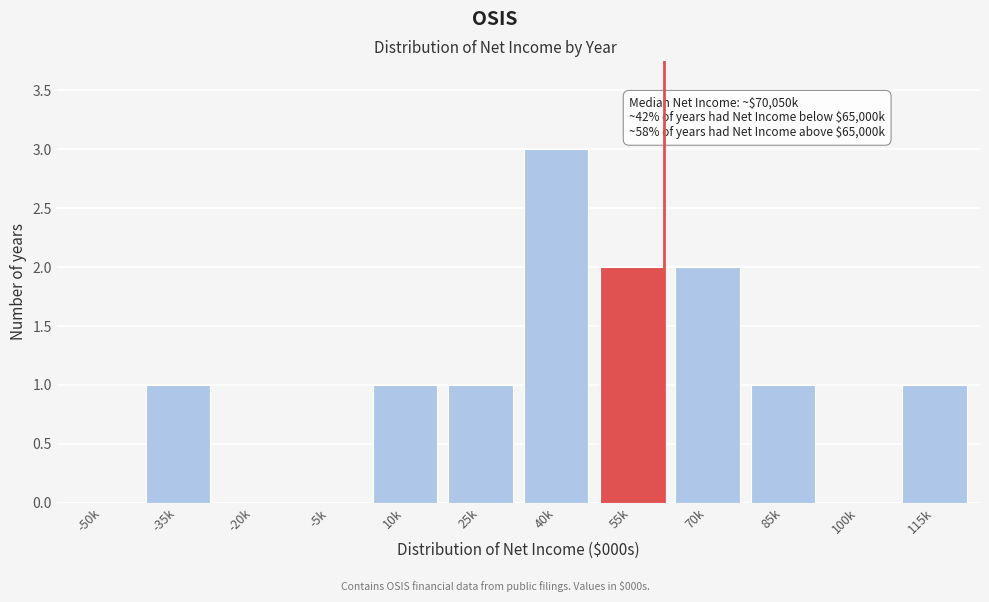

Reading left to right, what are all the values shown in this chart?

-50k=0	-35k=1	-20k=0	-5k=0	10k=1	25k=1	40k=3	55k=2	70k=2	85k=1	100k=0	115k=1